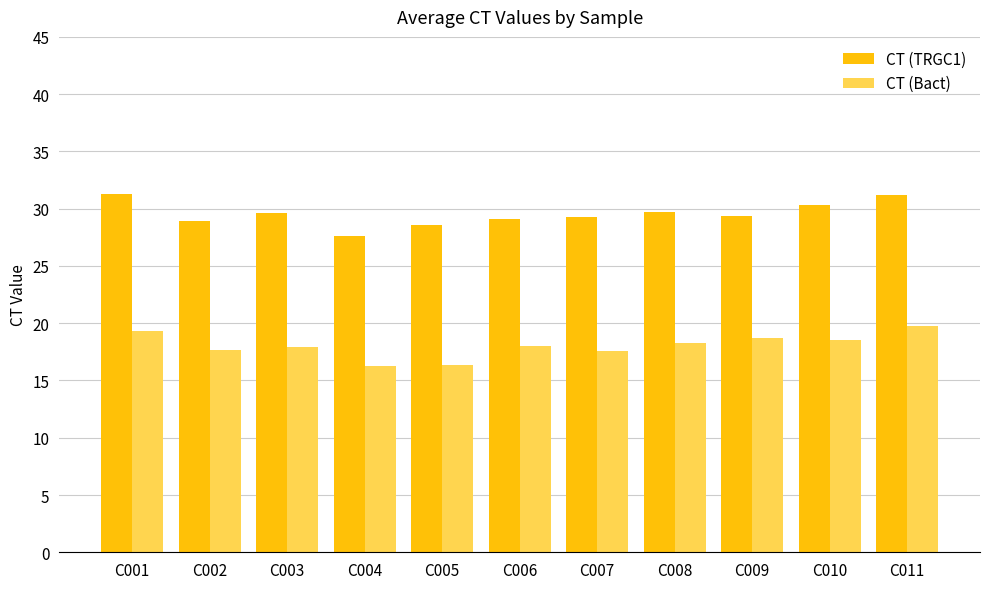

The CT (Bact) series shows 9.9 at C005. True or false?

False